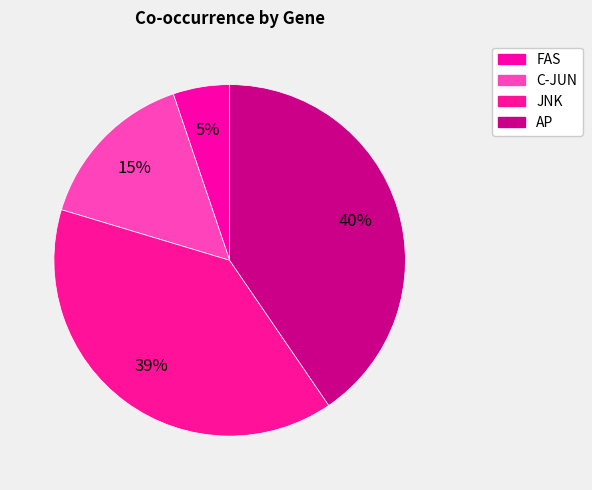

How many segments does this pie chart have?

4